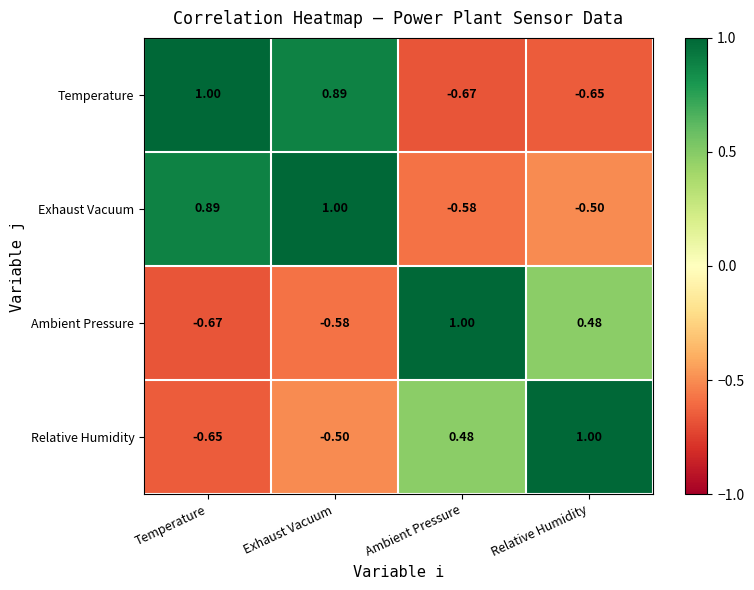

At which label is Exhaust Vacuum closest to 0?

Relative Humidity